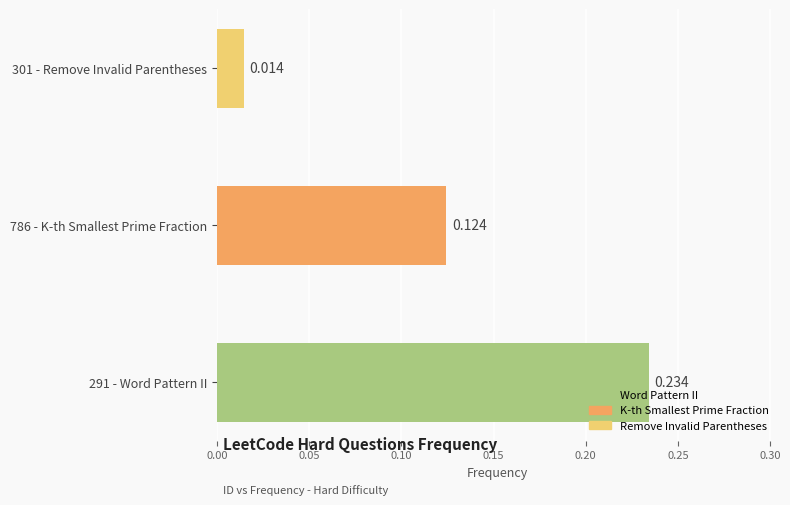

Rank the categories by value from highest to lowest.

291 - Word Pattern II, 786 - K-th Smallest Prime Fraction, 301 - Remove Invalid Parentheses